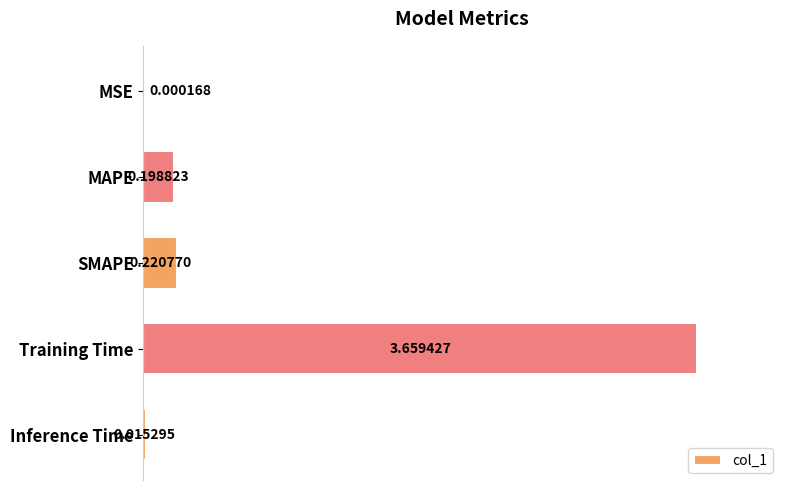

What is the sum of all values?

4.1